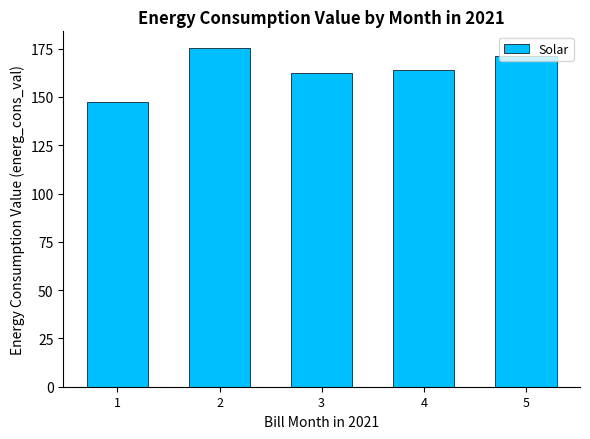

Is it true that the value at 4 is 164.0?

True